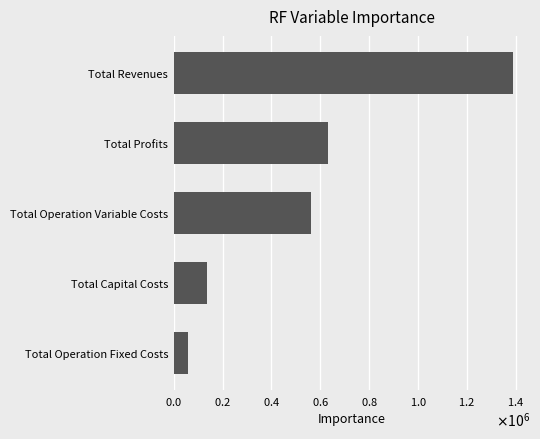

What is the average value?

555553.8